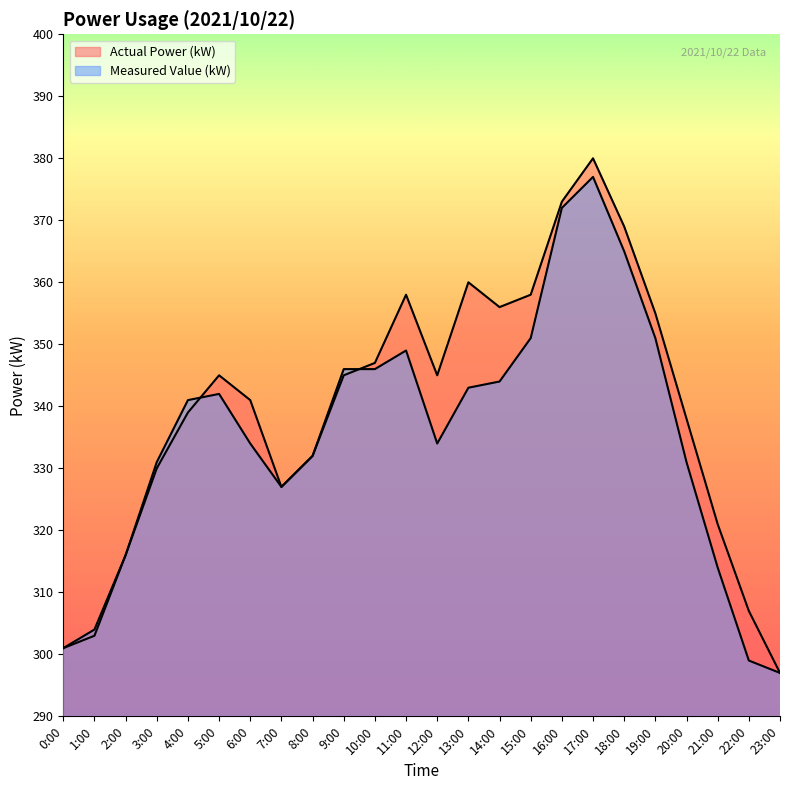

At which category does Measured Value (kW) reach its first local valley?

7:00